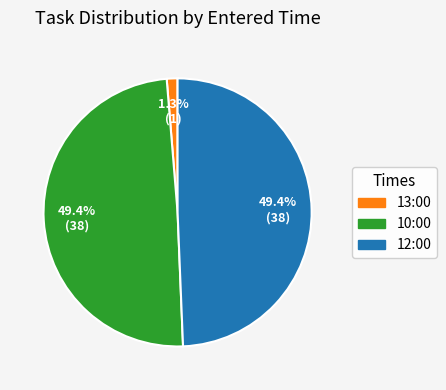

To the nearest percent, what portion does 12:00 represent?

49%